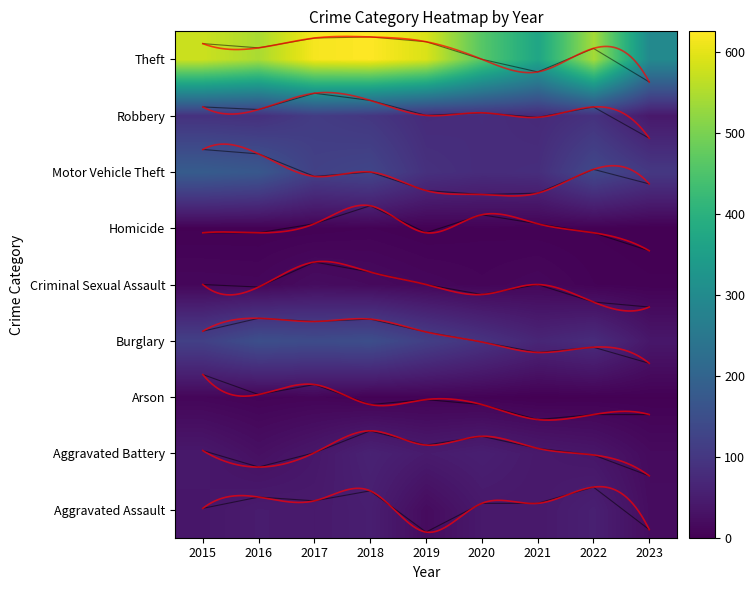

At which category is the sum across all series the highest?

2018